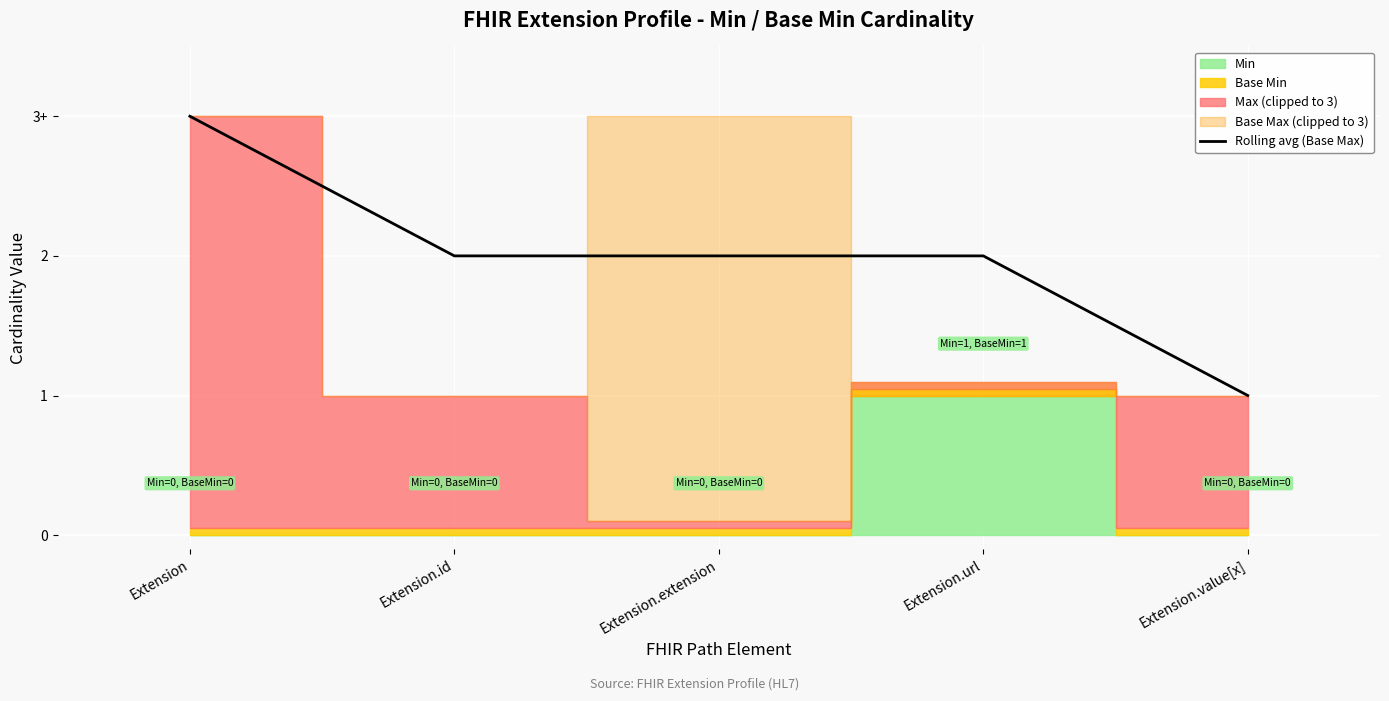

What is the change in value from Extension to Extension.value[x]?

-2